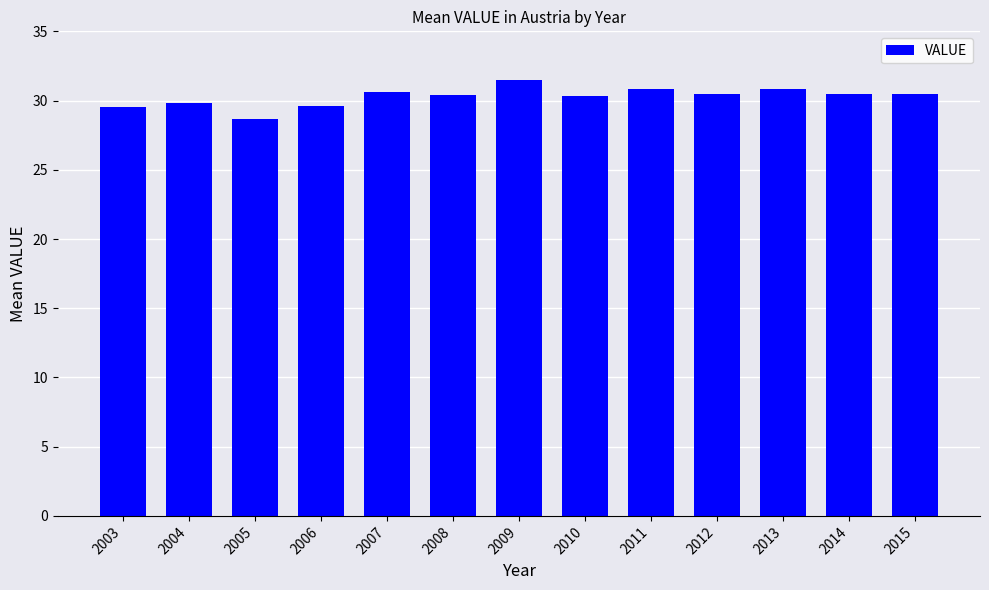

Between 2006 and 2010, which is larger?

2010